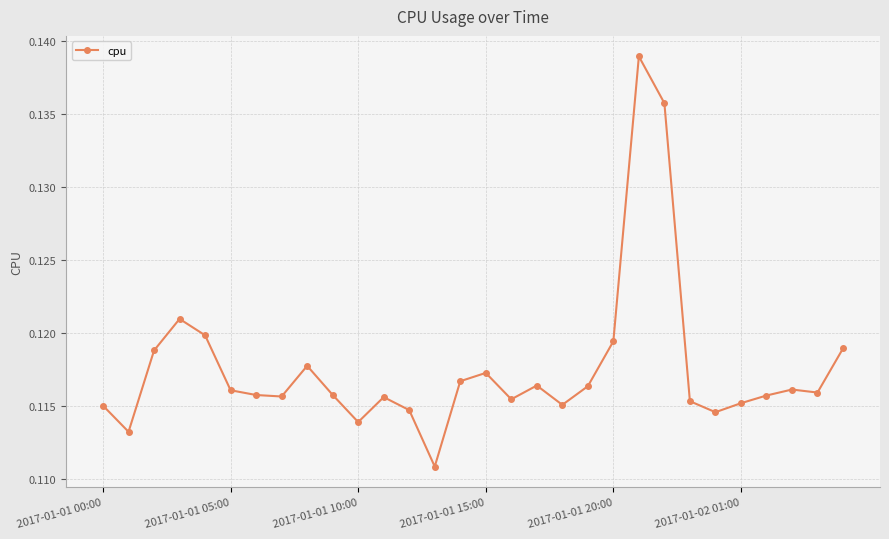

How many series are shown in this chart?

1